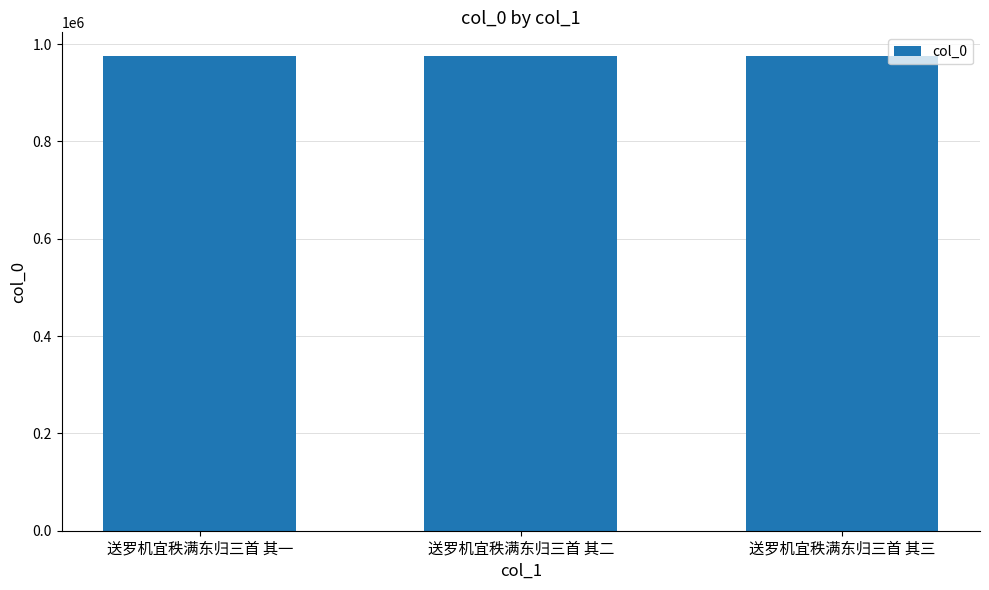

What is the approximate value at 送罗机宜秩满东归三首 其三?

975456